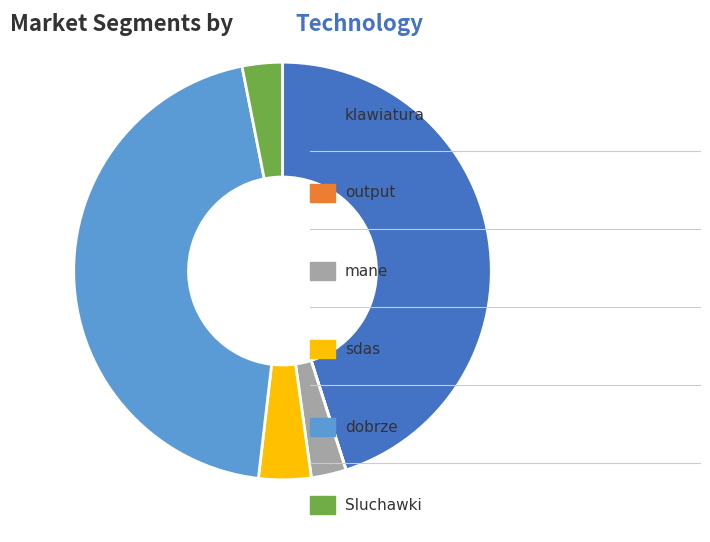

Is there any slice that represents more than half of the pie?

No